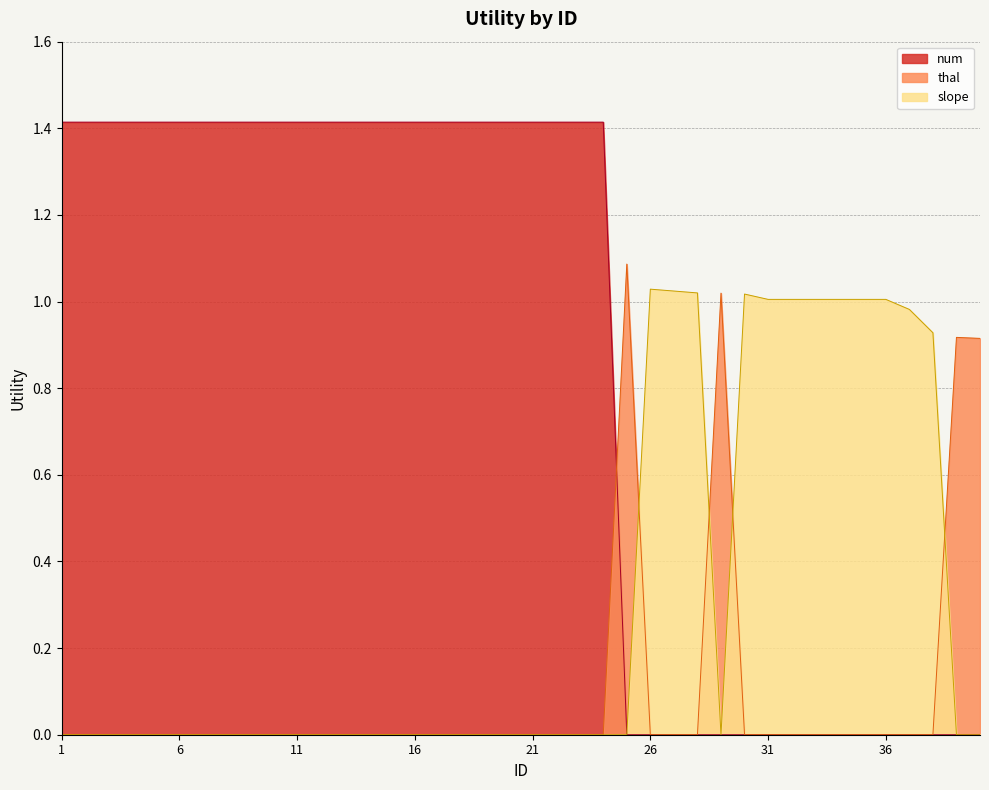

Reading left to right, what are all the values shown in this chart?

1=1.4	2=1.4	3=1.4	4=1.4	5=1.4	6=1.4	7=1.4	8=1.4	9=1.4	10=1.4	11=1.4	12=1.4	13=1.4	14=1.4	15=1.4	16=1.4	17=1.4	18=1.4	19=1.4	20=1.4	21=1.4	22=1.4	23=1.4	24=1.4	25=0.0	26=0.0	27=0.0	28=0.0	29=0.0	30=0.0	31=0.0	32=0.0	33=0.0	34=0.0	35=0.0	36=0.0	37=0.0	38=0.0	39=0.0	40=0.0